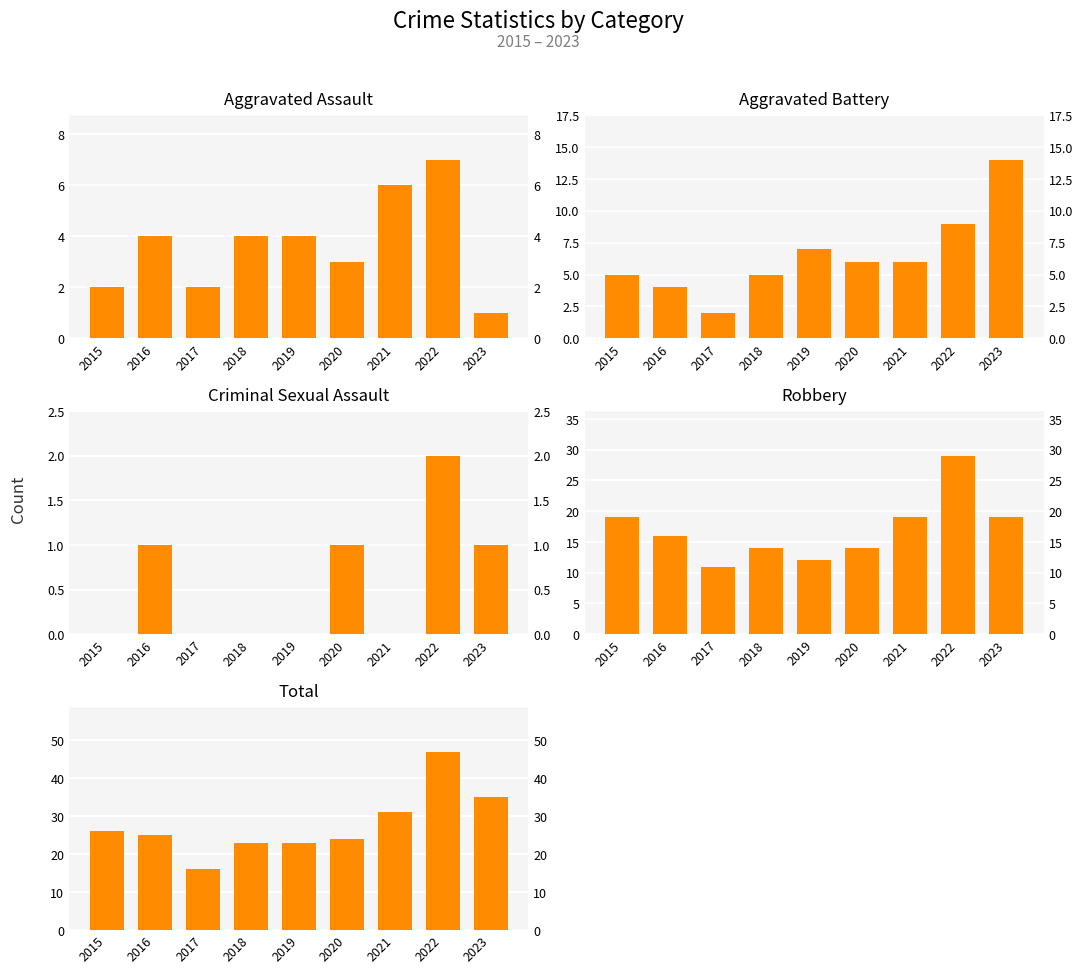

What is the sum of all Robbery values?

153